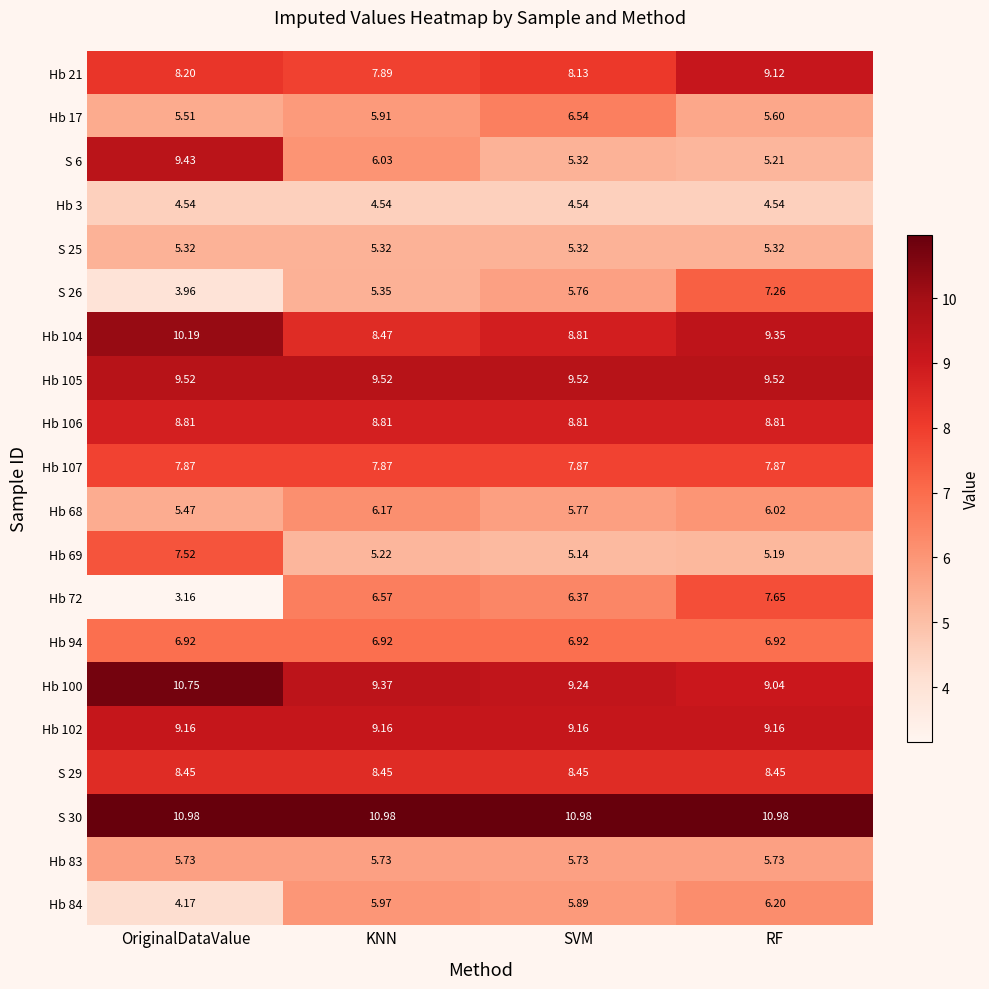

What is the total value across all series at SVM?

144.3